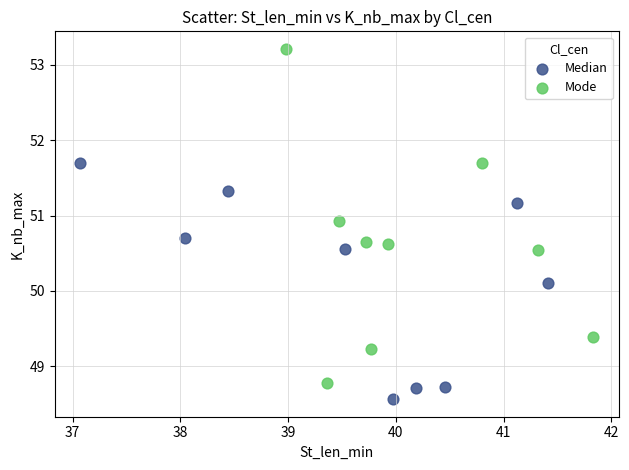

Which series contains the lowest Y value?

Median